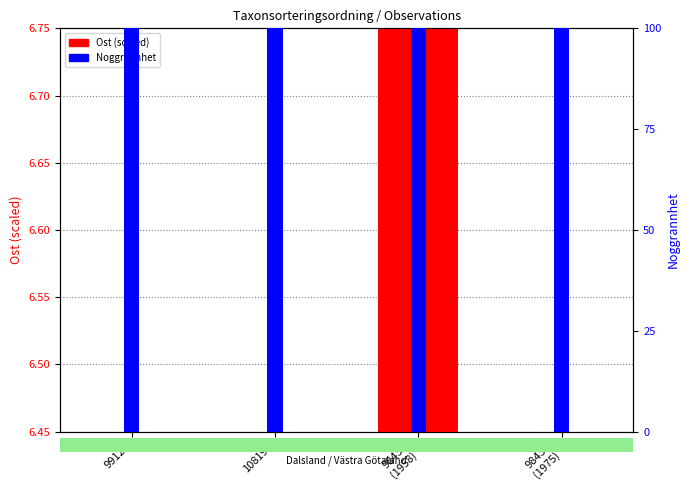

What value does the Noggrannhet series have at 98431
(1958)?

100.0